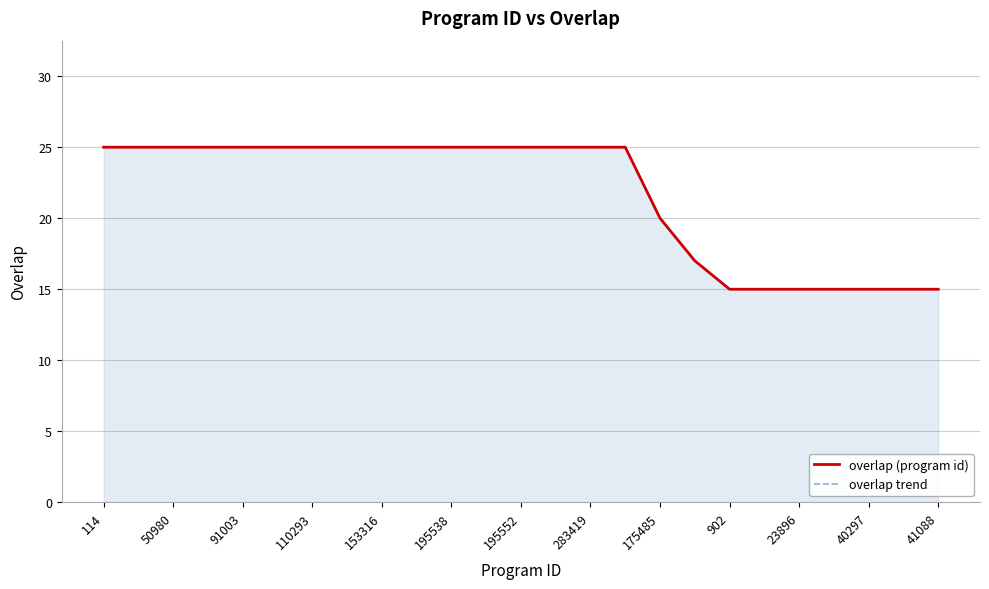

What is the average value of the overlap trend series?

22